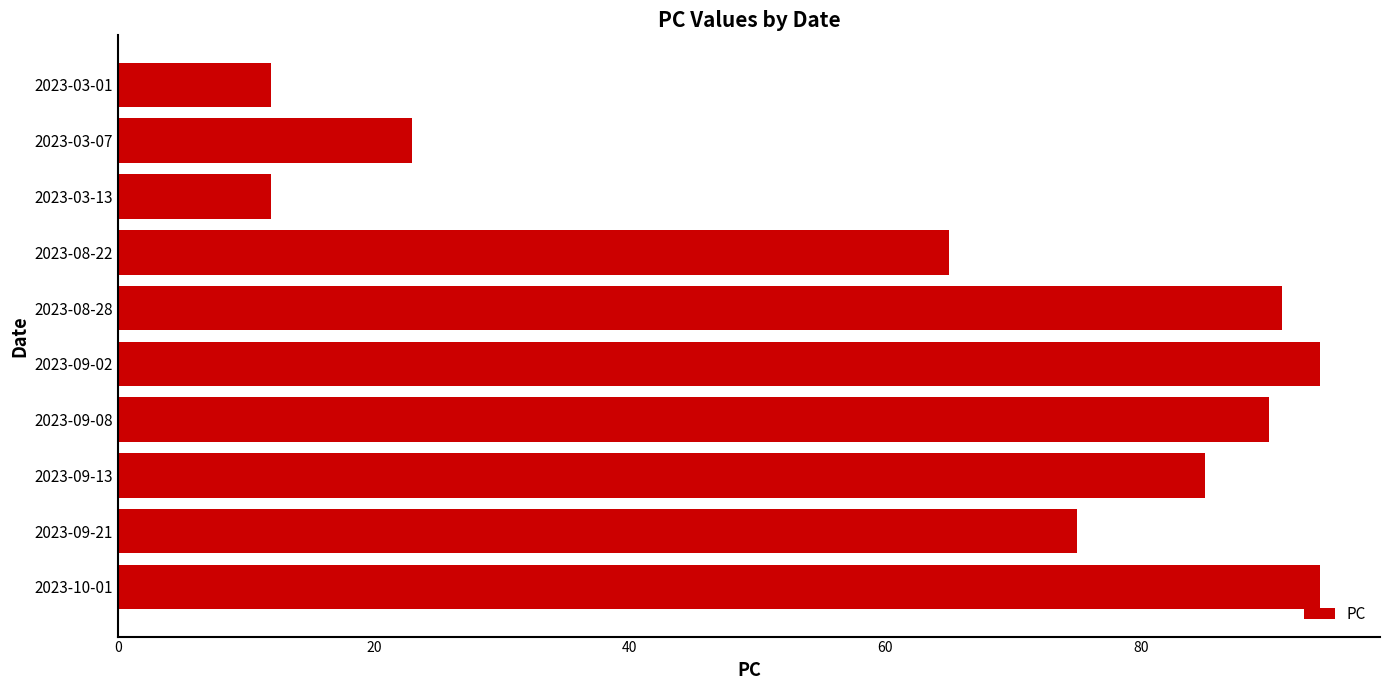

How many distinct data groups are displayed?

1